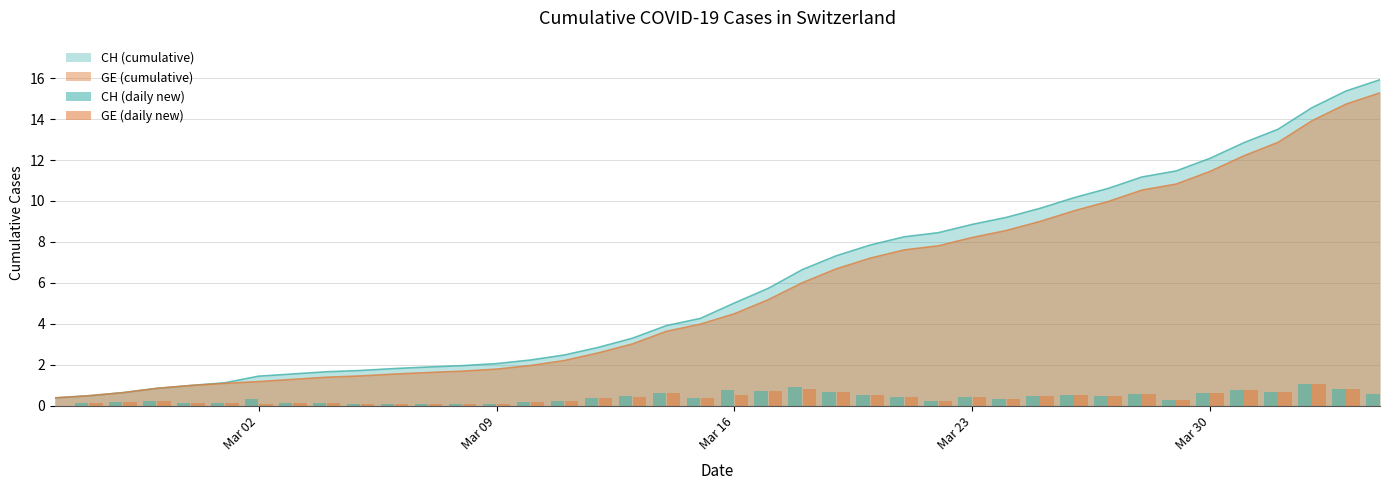

What is the minimum value for GE (cumulative)?

0.4